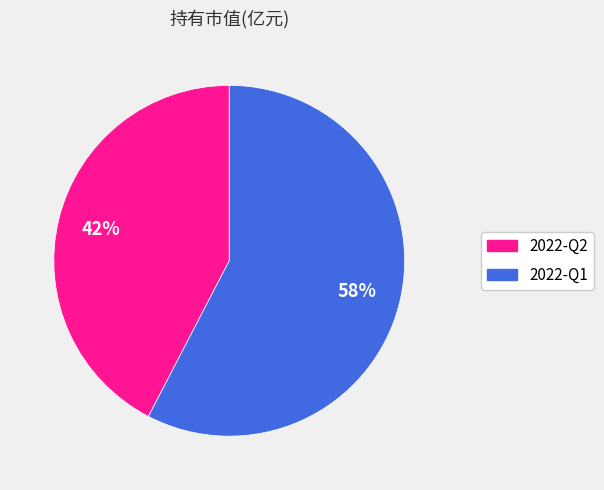

Does 2022-Q2 represent more than half of the total?

No